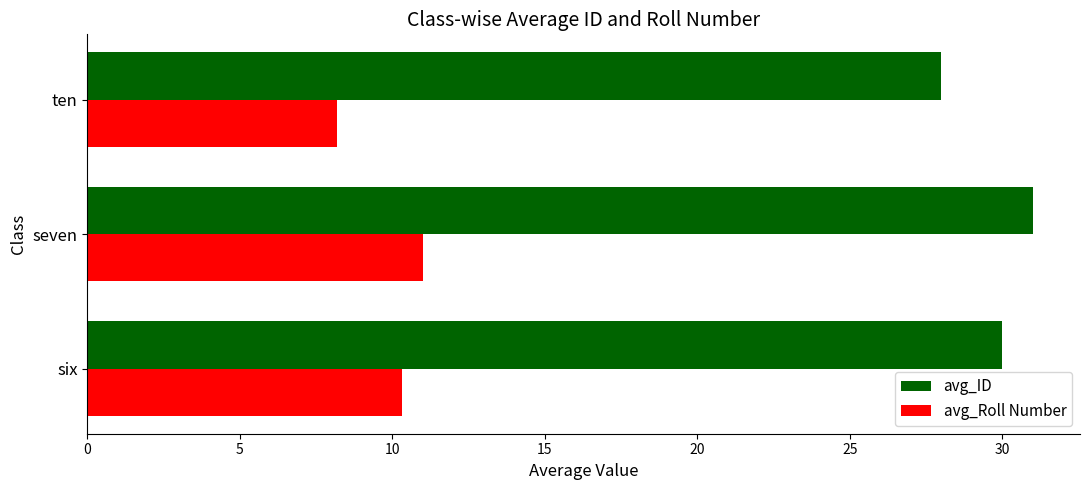

Read the avg_ID value at six.

30.0